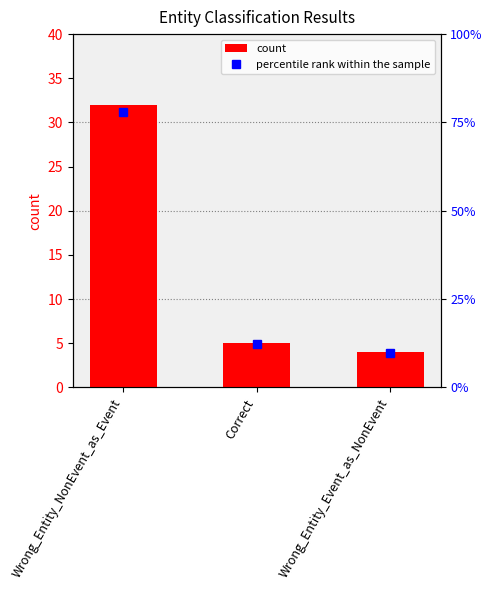

At which label does count first exceed 5?

Wrong_Entity_NonEvent_as_Event